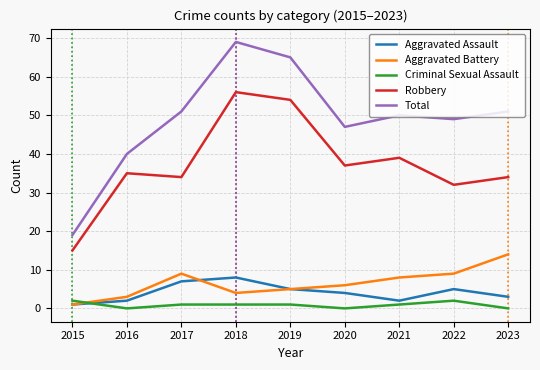

How many interior local valleys does the Total series have?

2